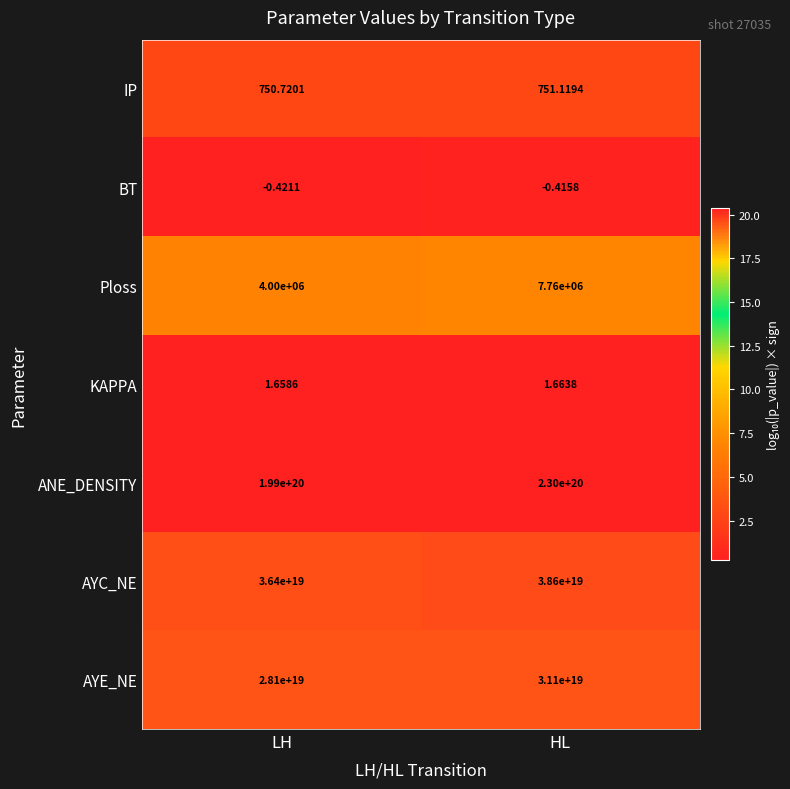

Which category has the highest value across all series?

HL